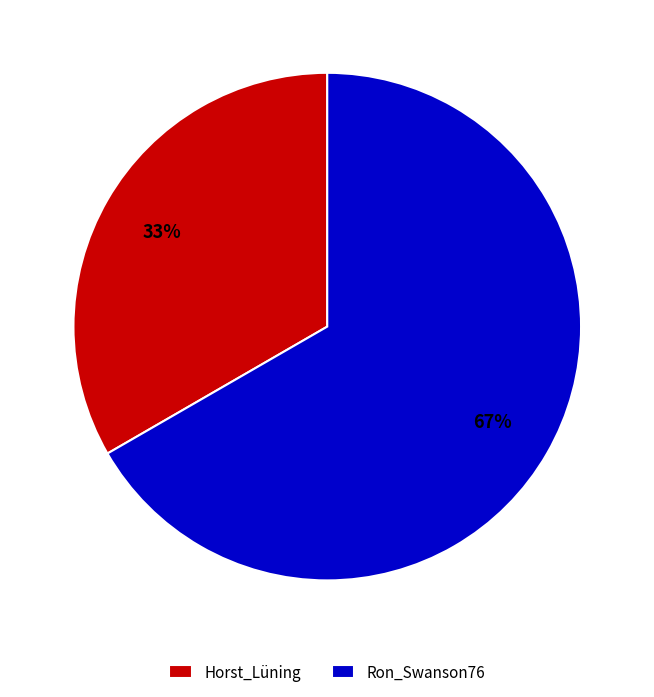

Approximately how many times larger is the value at Horst_Lüning compared to Ron_Swanson76?

0.5